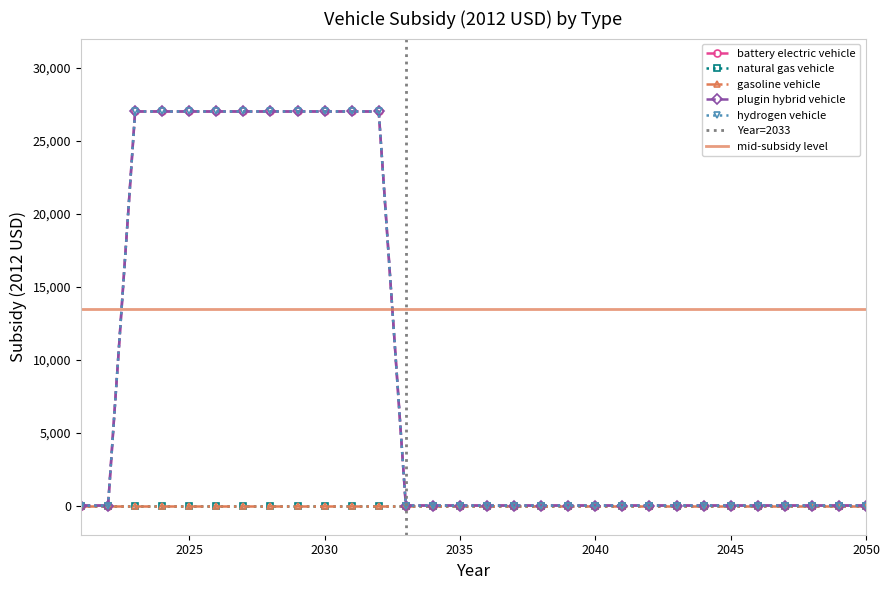

Reading right to left, transcribe all the data shown in this chart.

battery electric vehicle: 0	0	0	0	0	0	0	0	0	0	0	0	0	0	0	0	0	0	27004	27004	27004	27004	27004	27004	27004	27004	27004	27004	0	0
plugin hybrid vehicle: 0	0	0	0	0	0	0	0	0	0	0	0	0	0	0	0	0	0	27004	27004	27004	27004	27004	27004	27004	27004	27004	27004	0	0
hydrogen vehicle: 0	0	0	0	0	0	0	0	0	0	0	0	0	0	0	0	0	0	27004	27004	27004	27004	27004	27004	27004	27004	27004	27004	0	0